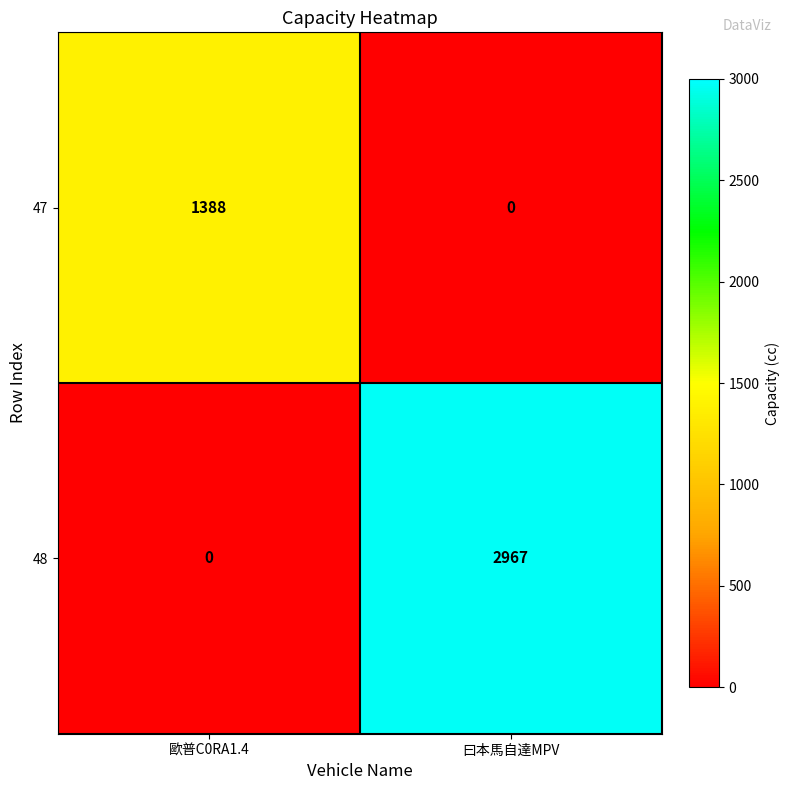

Rank the series by their average value, from lowest to highest.

47, 48